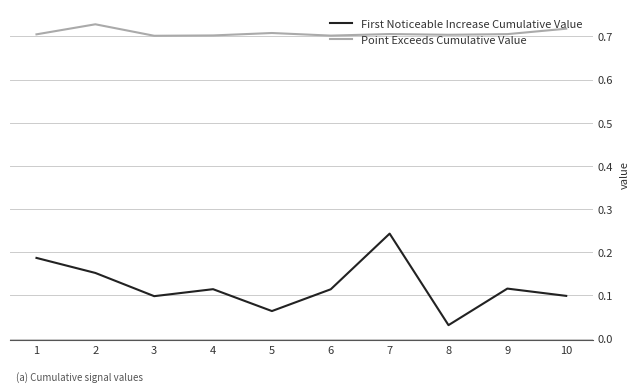

List the series in order of their overall mean, lowest first.

First Noticeable Increase Cumulative Value, Point Exceeds Cumulative Value